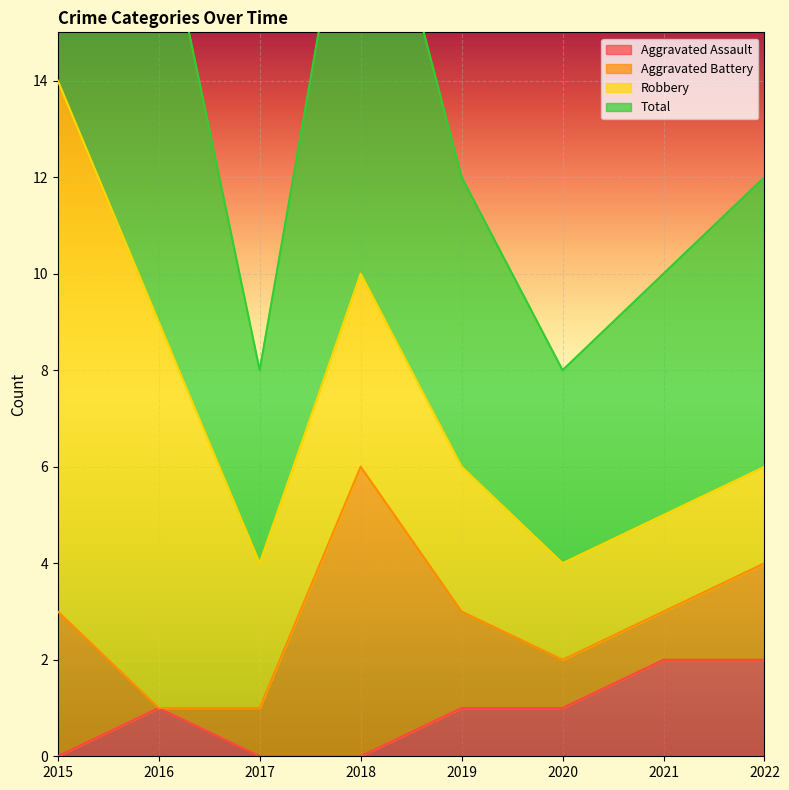

Which series has the widest spread of values?

Total